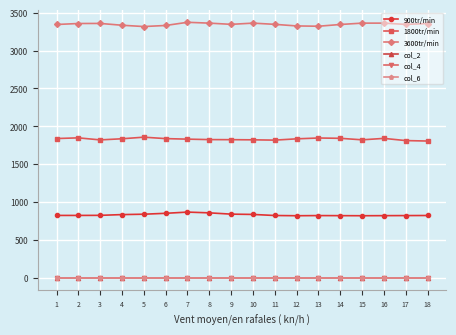

True or false: col_6 and 3600tr/min cross at least once.

False